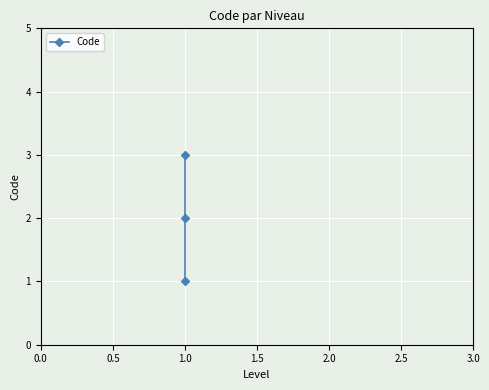

Is it true that the value at 1.0 is 5?

False